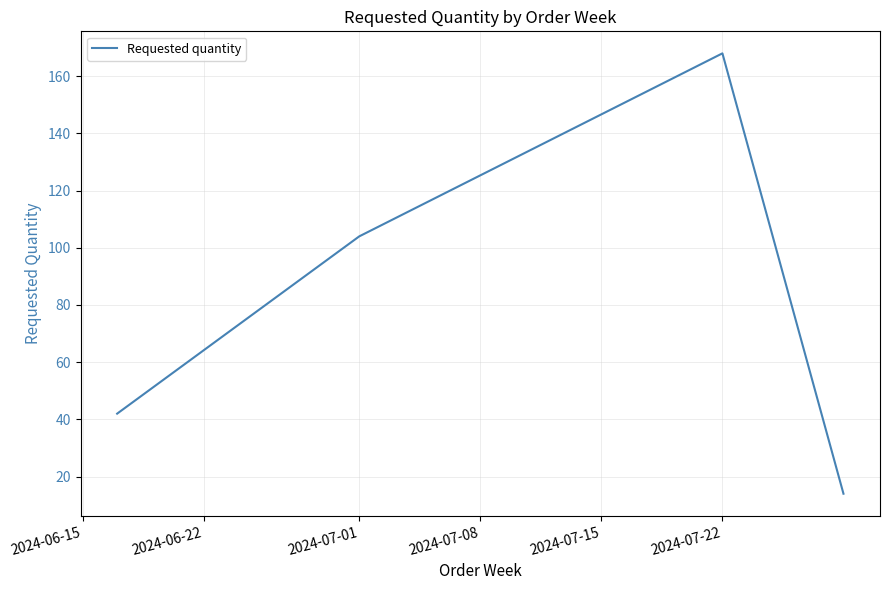

Count the values in the range 42 to 168.

3